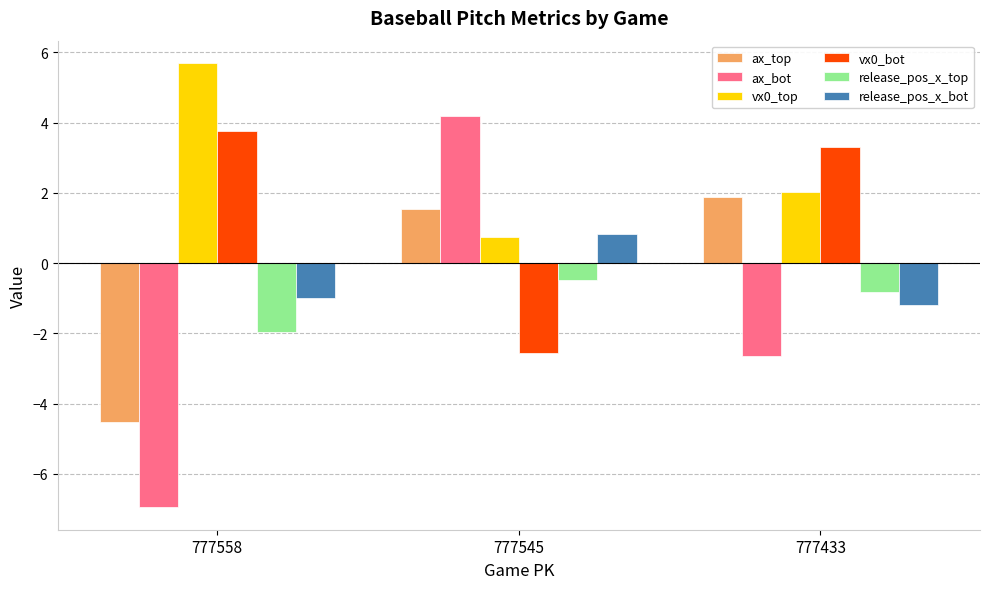

What is the average value of the ax_top series?

-0.4